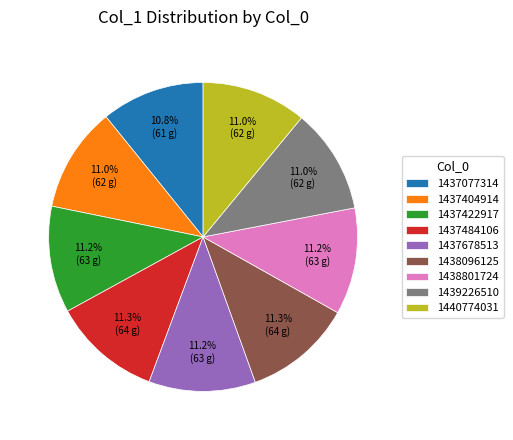

Does 1438801724 represent more than half of the total?

No